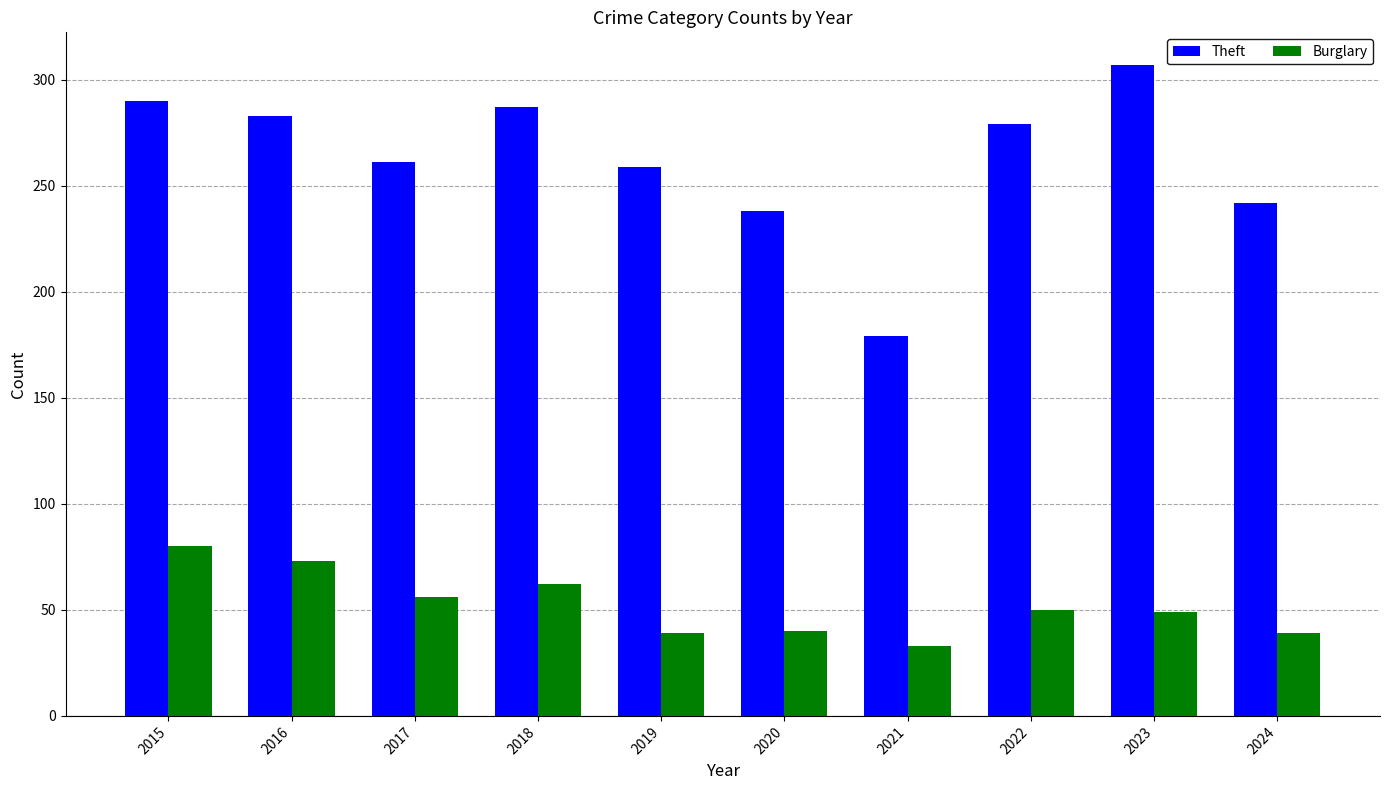

At which label does Burglary reach its peak?

2015